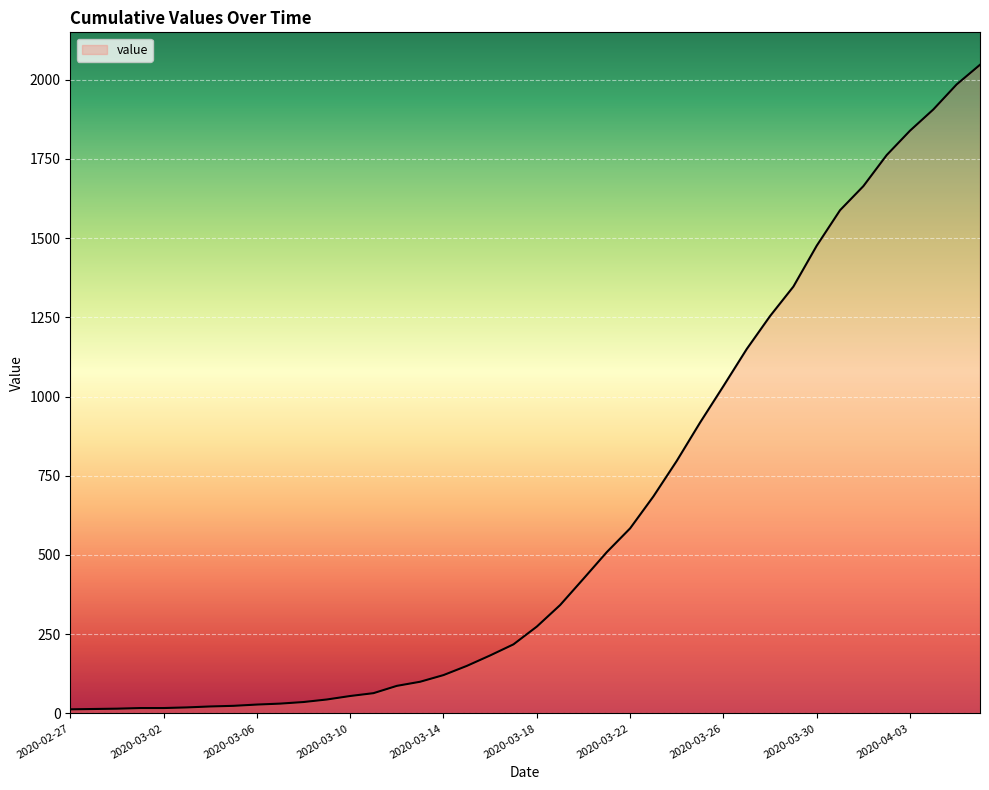

What is the maximum value shown in the chart?

2047